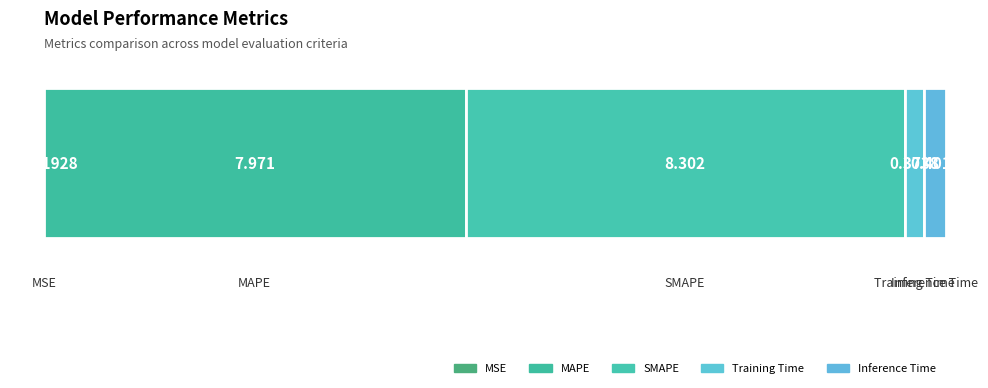

True or false: the data shows 0.1 at 6.

False